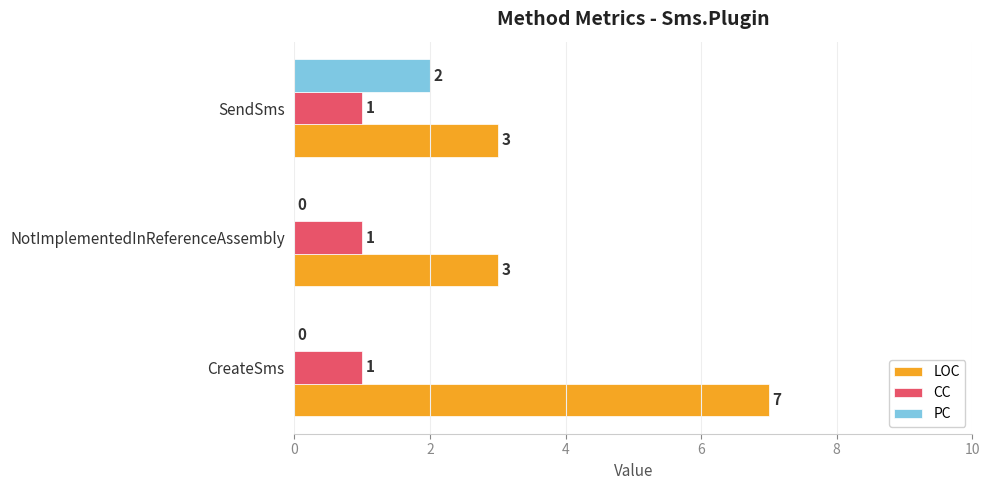

Which category has the highest value across all series?

CreateSms